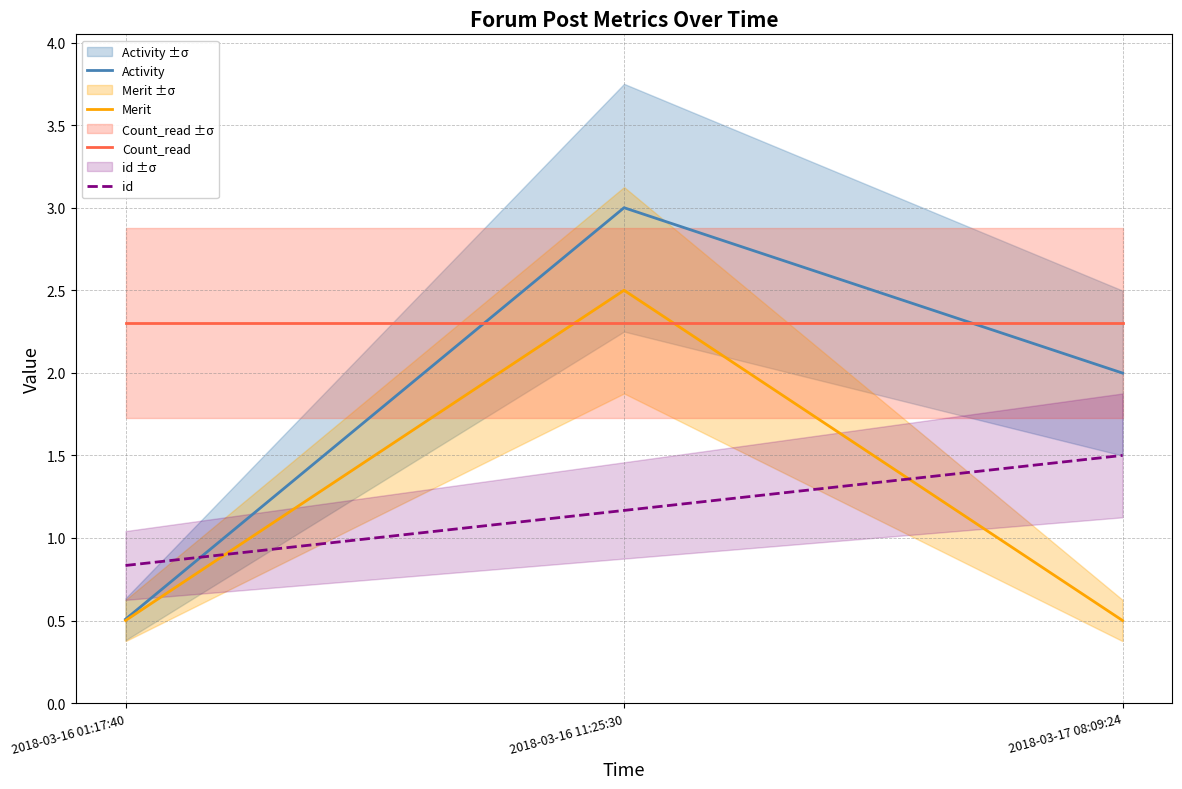

Count the number of categories in the chart.

3